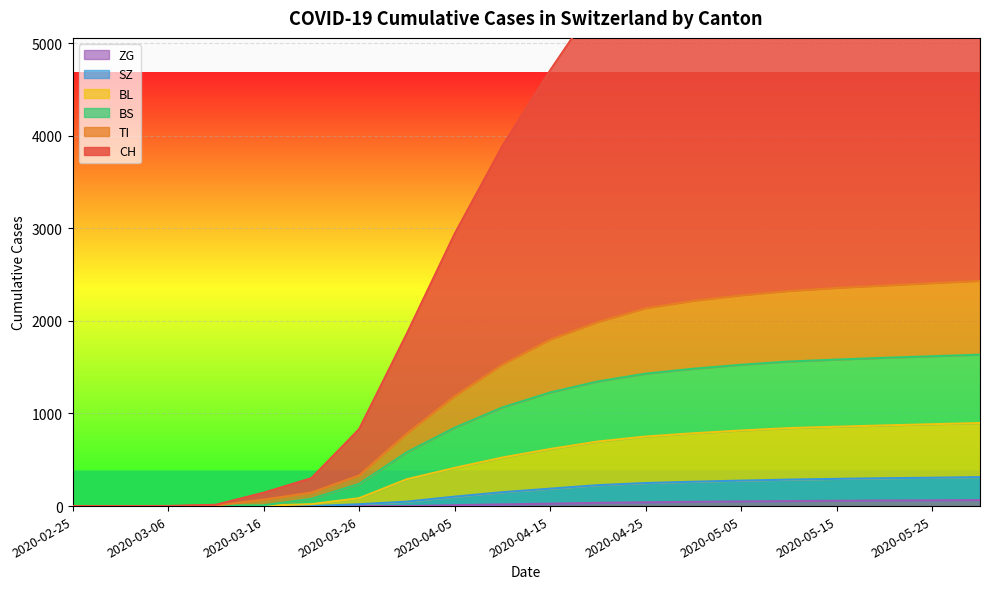

True or false: BS has more than 0 points higher than both neighbors.

False